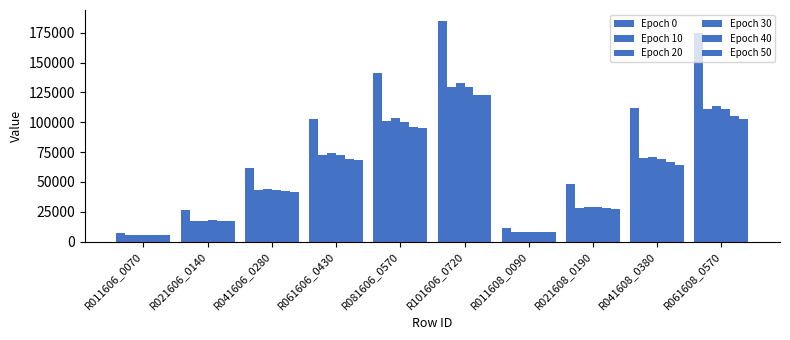

Which series has the widest spread of values?

Epoch 0